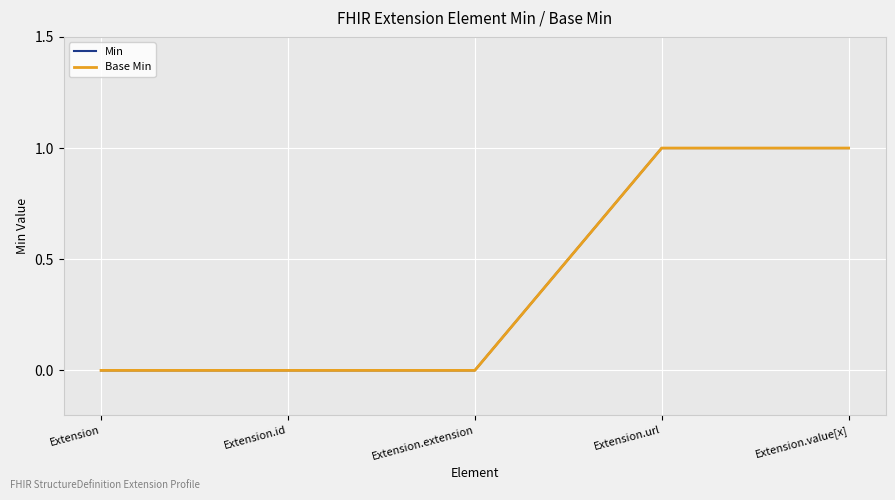

Reading left to right, what are all the values shown in this chart?

Min: 0	0	0	1	1
Base Min: 0	0	0	1	1